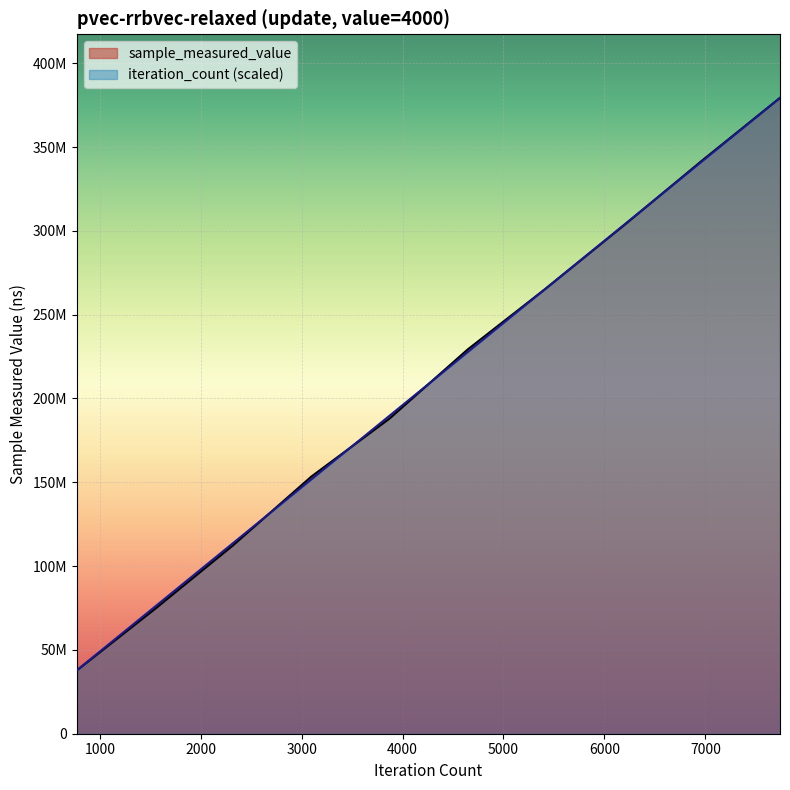

True or false: sample_measured_value has a value of 112478788.0 at 2322.

True